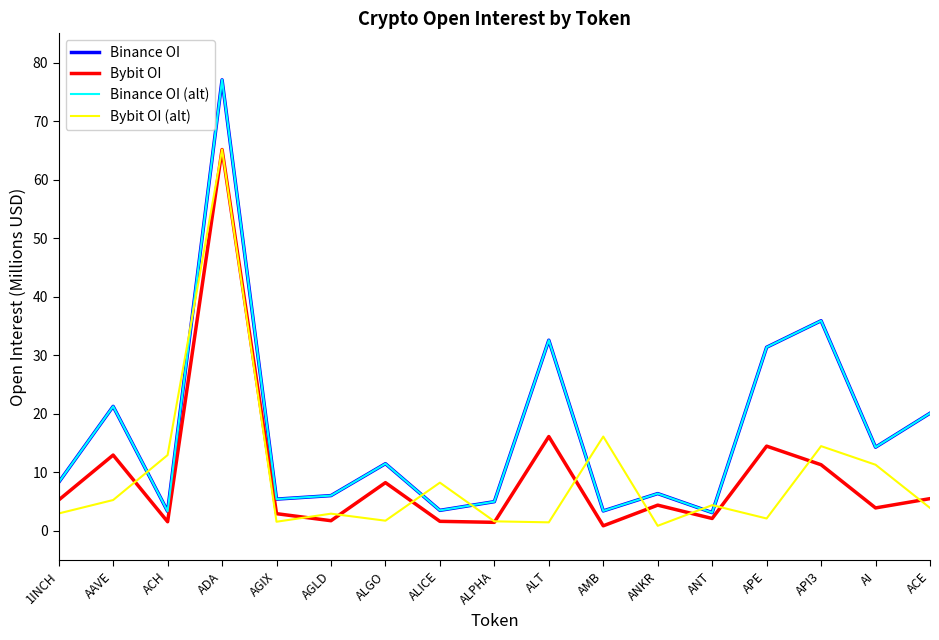

What is the label of the 3rd point from the right?

API3